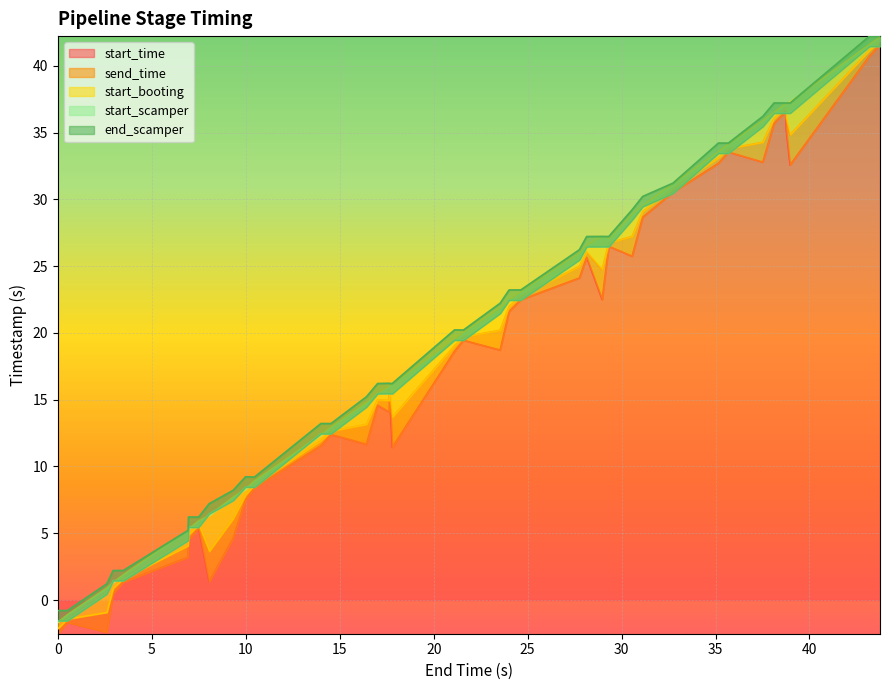

What is the minimum value for start_time?

-2.5